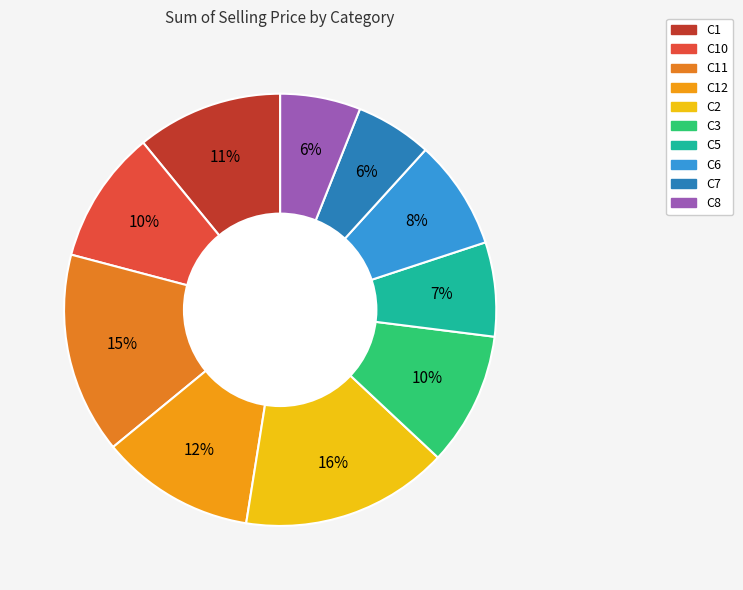

How many segments does this pie chart have?

10